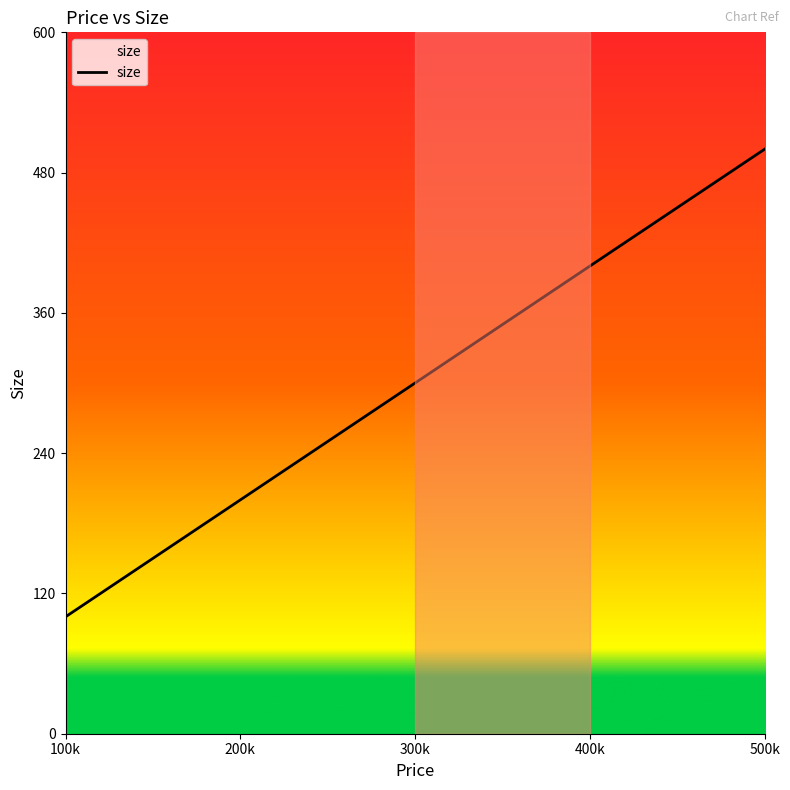

What is the sum of all values?

1500